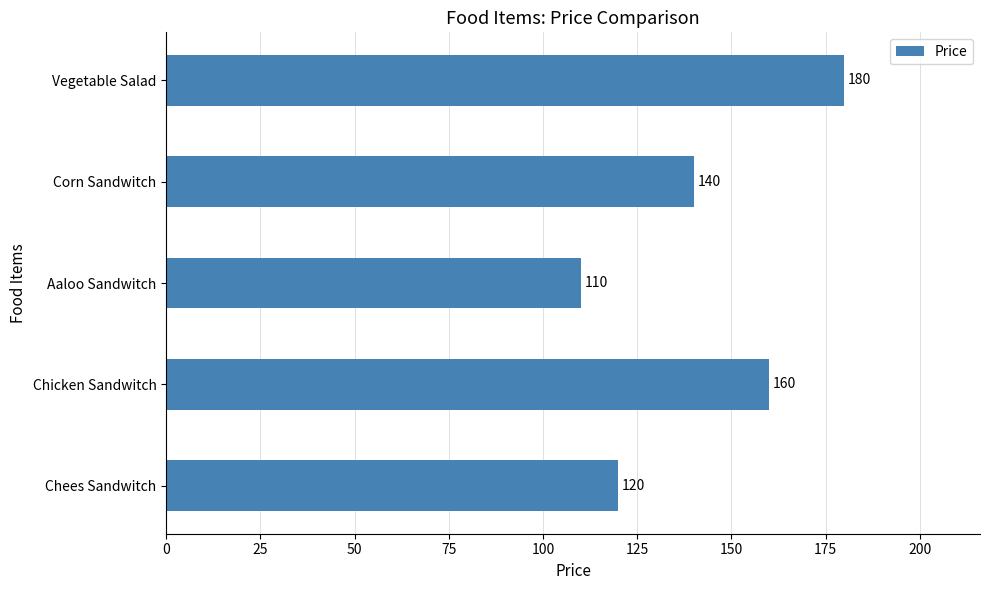

What is the difference between the maximum and minimum values?

70